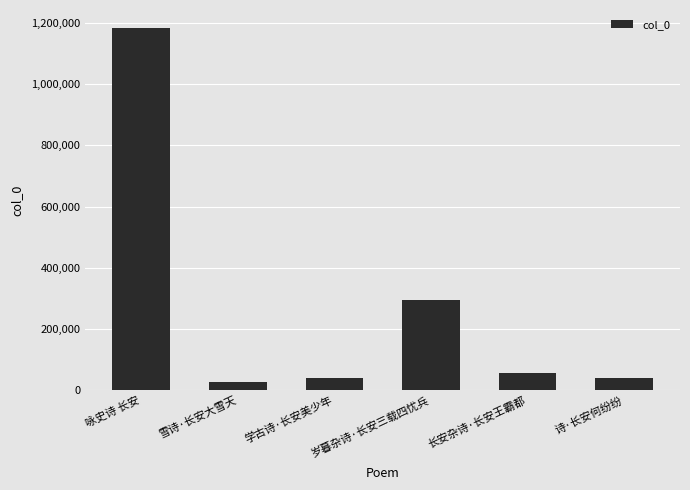

Between 雪诗·长安大雪天 and 岁暮杂诗·长安三载四忧兵, which is larger?

岁暮杂诗·长安三载四忧兵